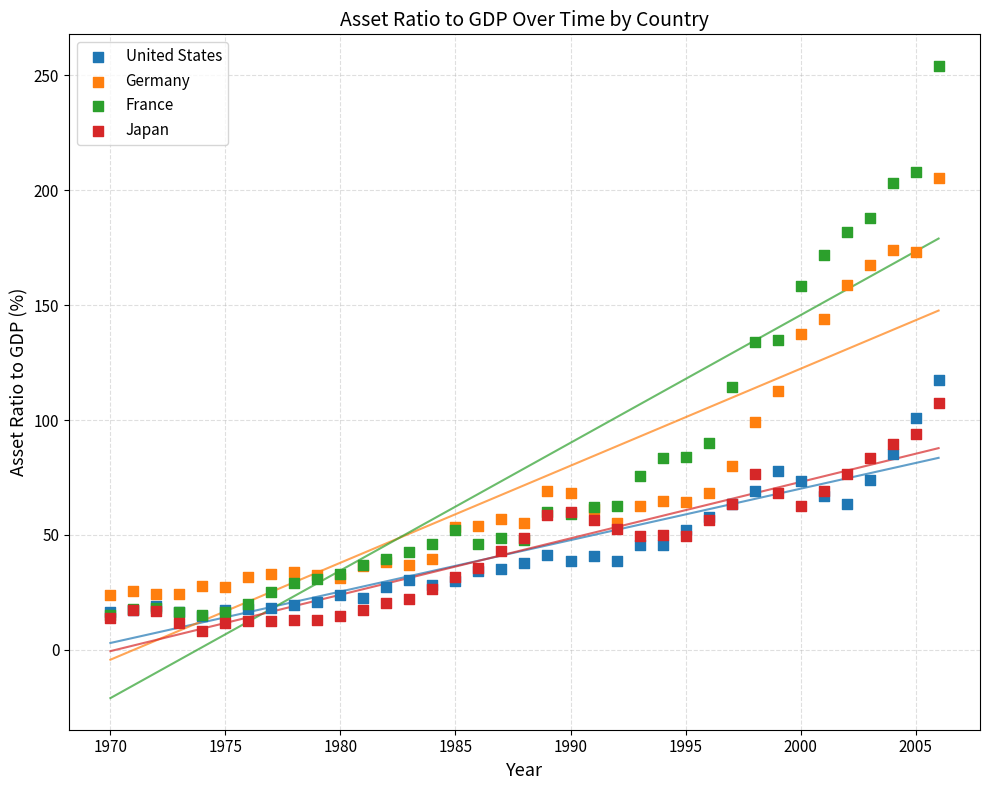

What are all the series names shown in the legend?

United States, Germany, France, Japan